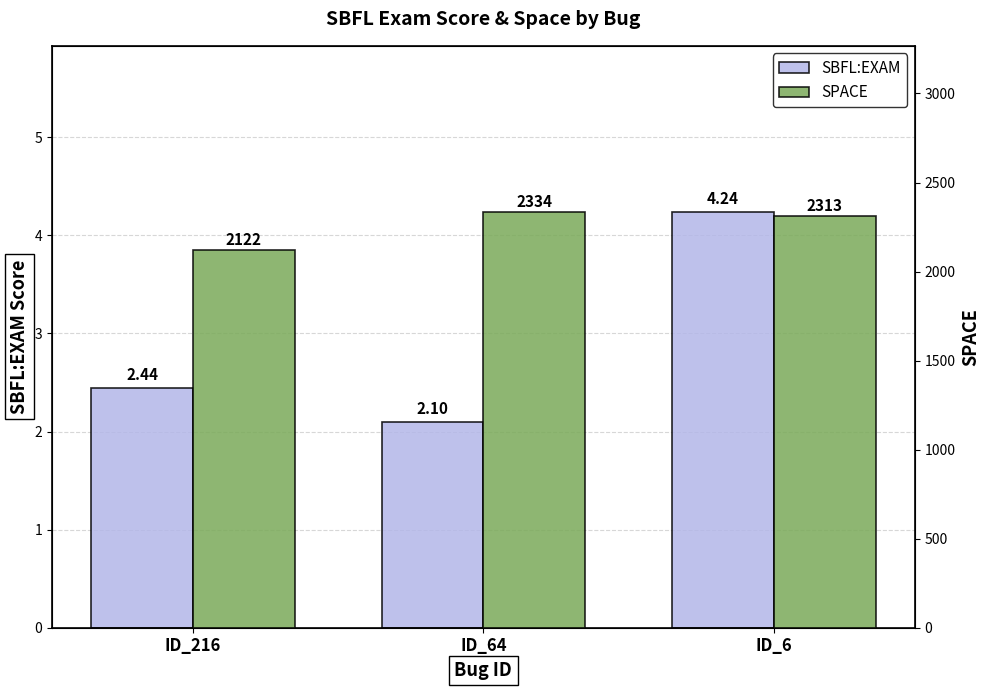

What is the difference between the highest and lowest values at ID_216?

2119.6